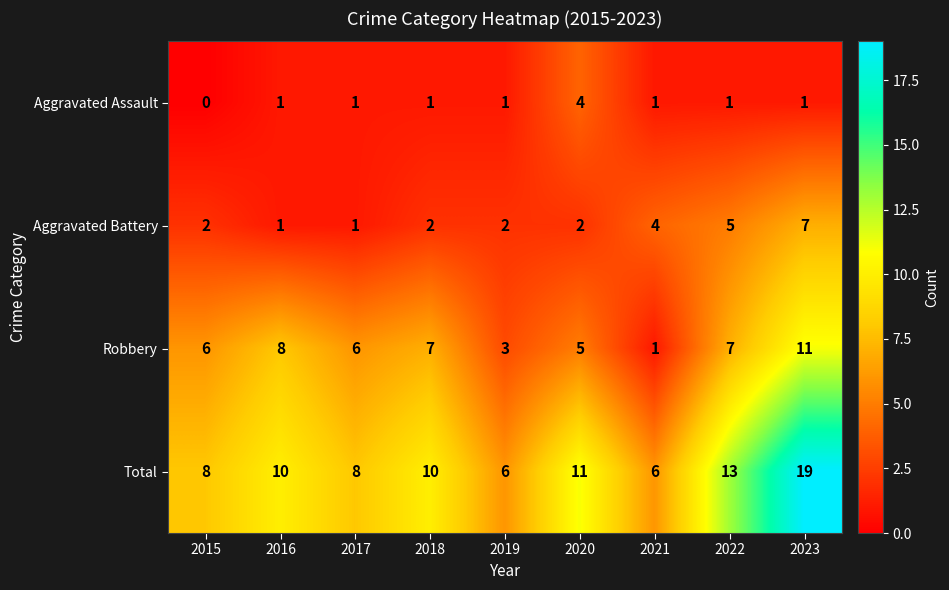

Which series changed the most between 2016 and 2019?

Robbery